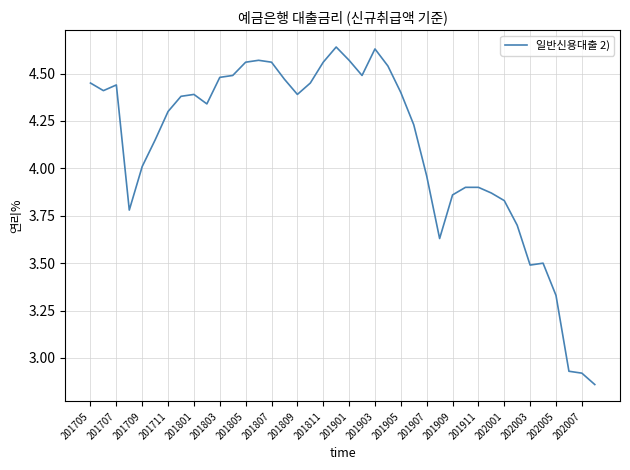

What is the difference between the maximum and minimum values?

1.8